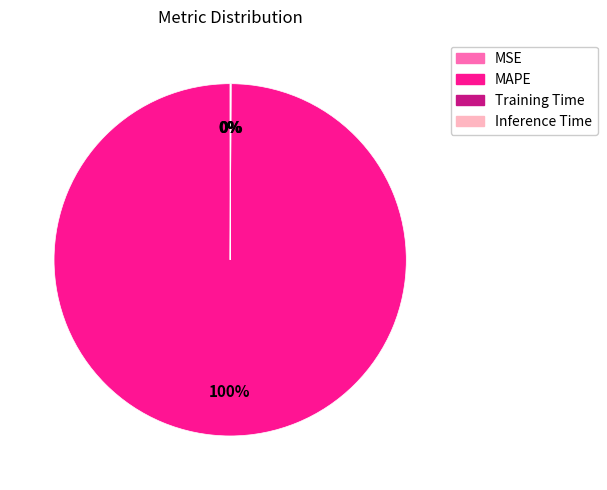

True or false: MAPE accounts for 86% of the total.

False